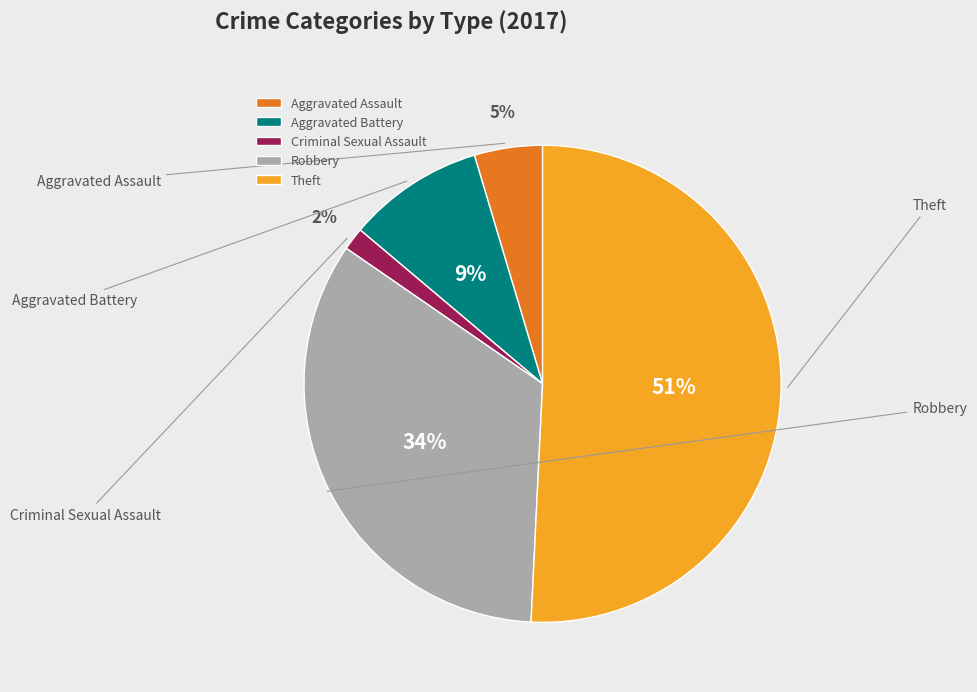

To the nearest percent, what percentage of the pie is Criminal Sexual Assault?

2%